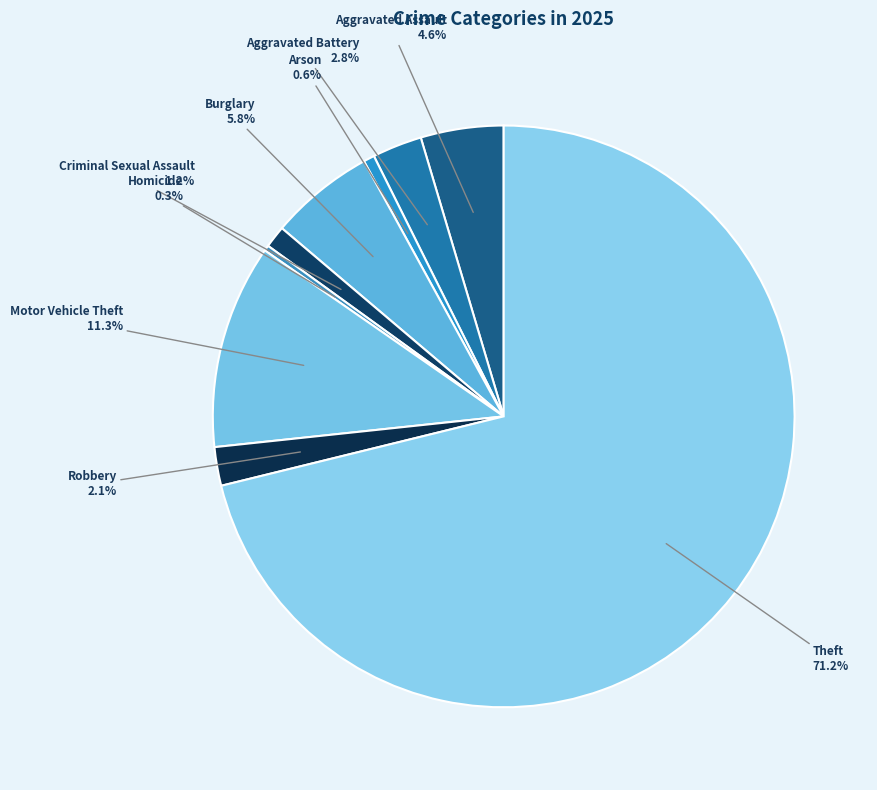

What is the largest slice in the pie chart?

Theft